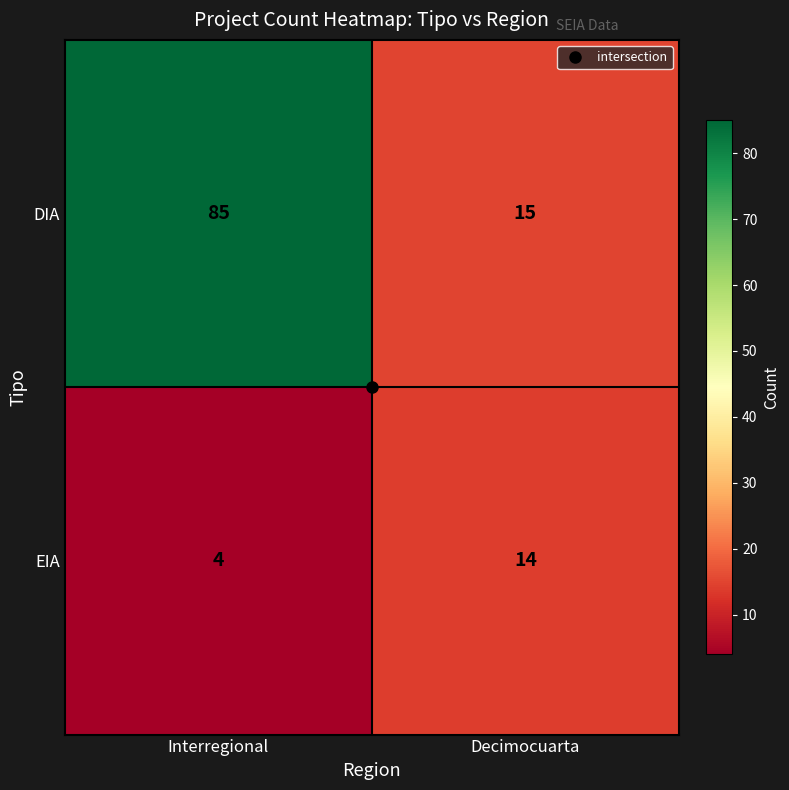

Rank the series by their maximum value, from lowest to highest.

EIA, DIA